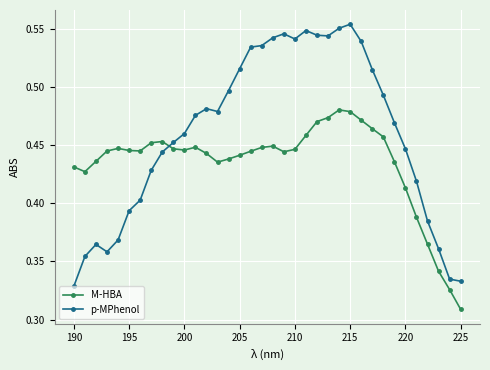

Which series has the largest total across all categories?

p-MPhenol